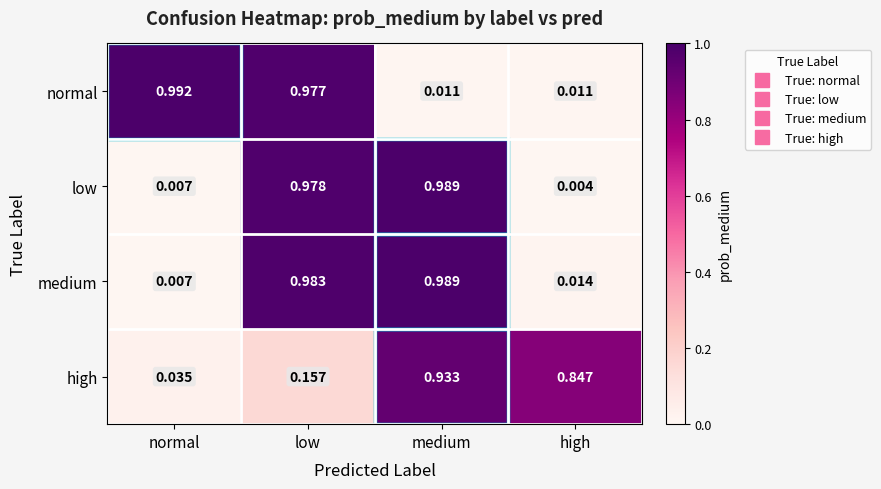

At which category does the chart reach its peak across all series?

normal